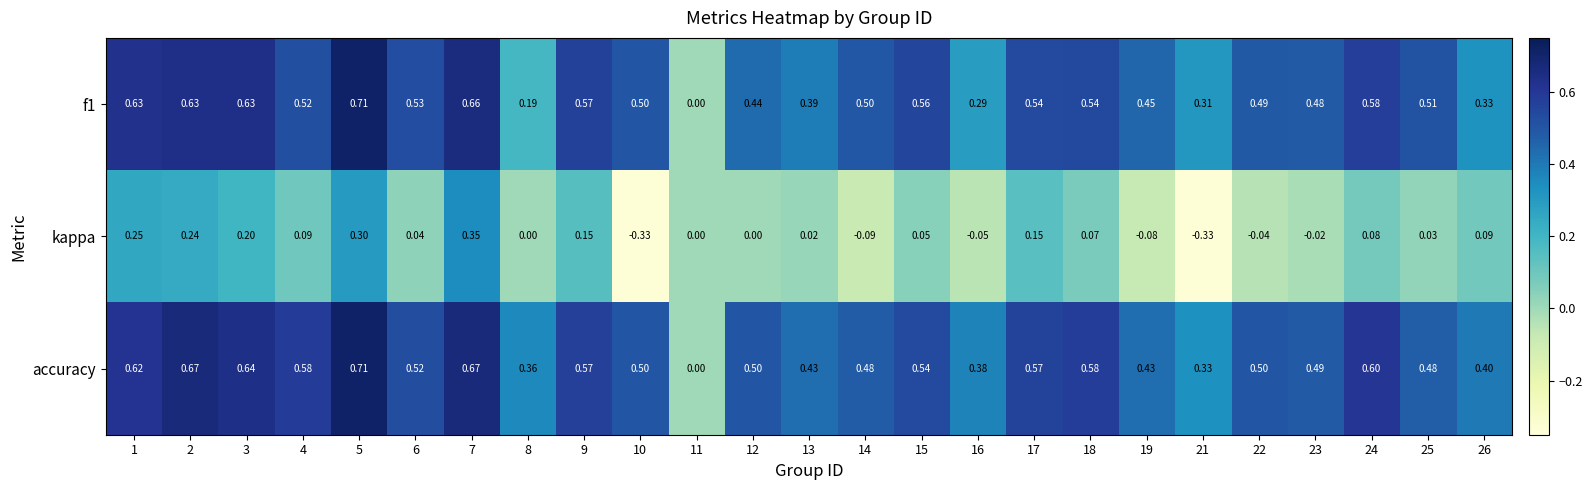

Which series changed the most between 2 and 17?

accuracy